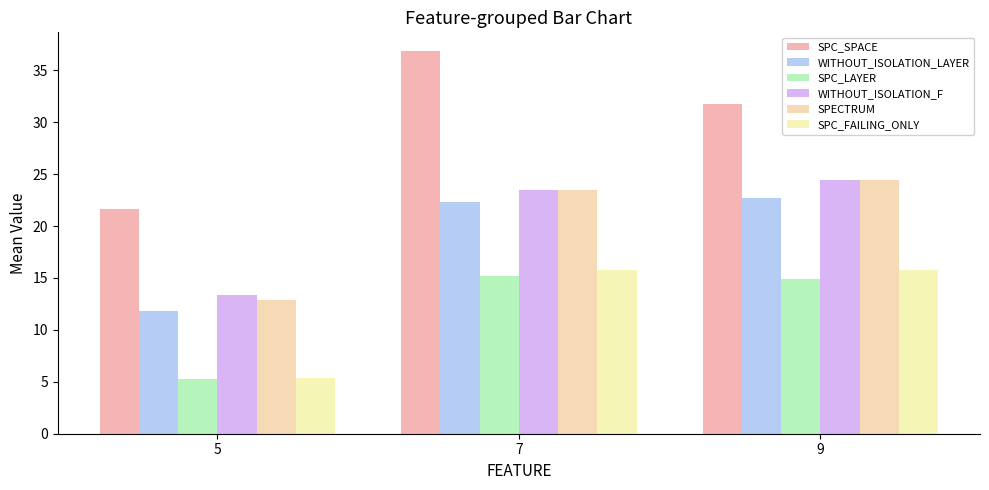

At which category is the sum across all series the highest?

7